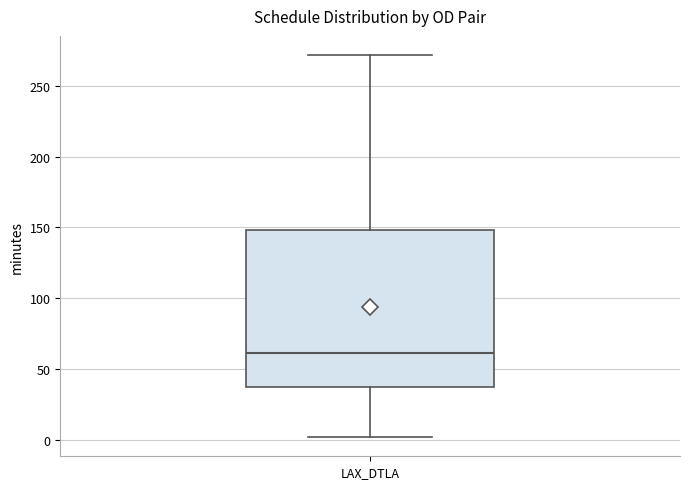

Read this box plot against the y-axis: the position of the median line, the range covered by the box, and the ends of both whiskers. The values are not printed on the chart, so give them approximately, as read against the axis.

median 60, box 35 to 150, whiskers 0 to 270